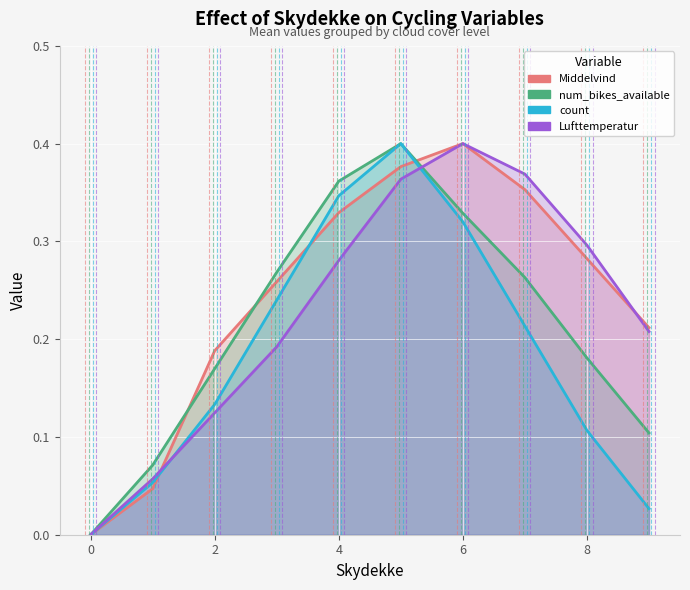

What is the greatest value displayed?

0.4